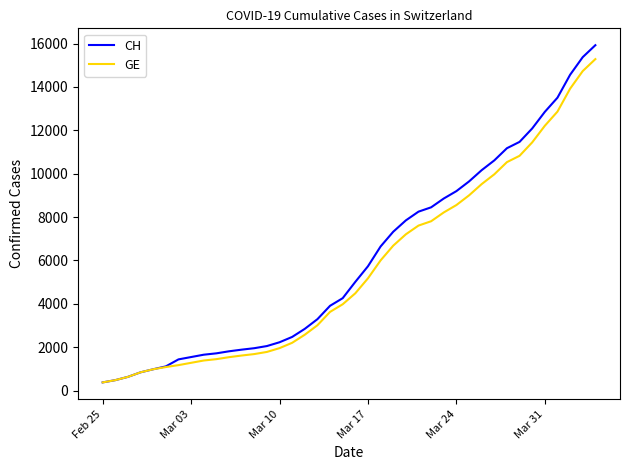

Which series has the widest spread of values?

CH